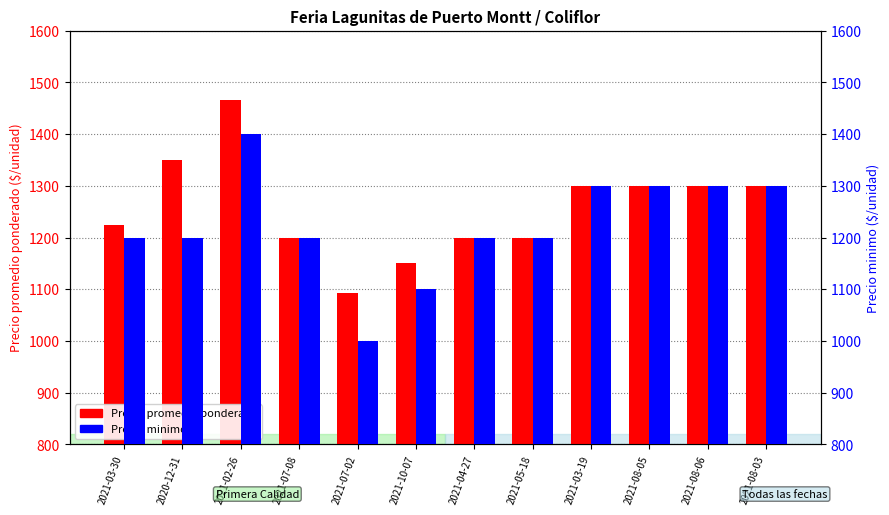

Reading left to right, extract all data points from this chart.

Precio promedio ponderado: 2021-03-30=1225	2020-12-31=1350	2021-02-26=1467	2021-07-08=1200	2021-07-02=1092	2021-10-07=1150	2021-04-27=1200	2021-05-18=1200	2021-03-19=1300	2021-08-05=1300	2021-08-06=1300	2021-08-03=1300
Precio minimo: 2021-03-30=1200	2020-12-31=1200	2021-02-26=1400	2021-07-08=1200	2021-07-02=1000	2021-10-07=1100	2021-04-27=1200	2021-05-18=1200	2021-03-19=1300	2021-08-05=1300	2021-08-06=1300	2021-08-03=1300